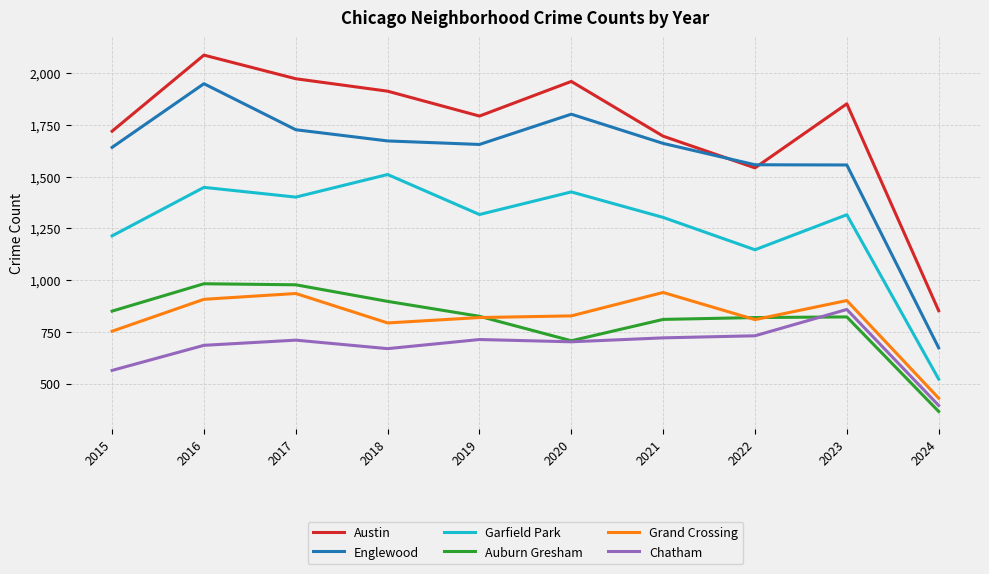

How many values in the Garfield Park series are below 1317?

5